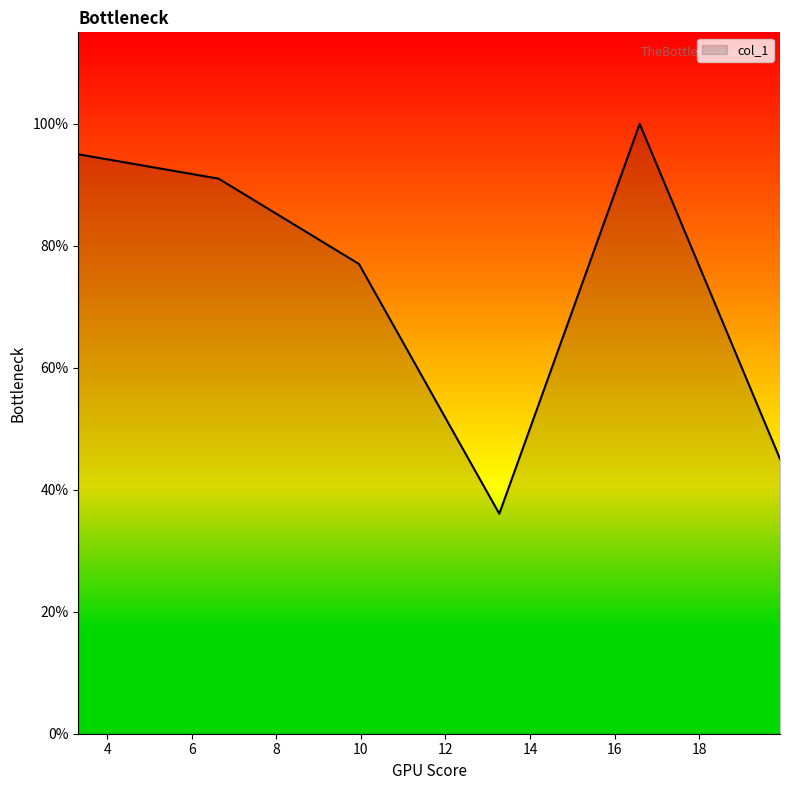

Does the chart have visible grid lines?

No